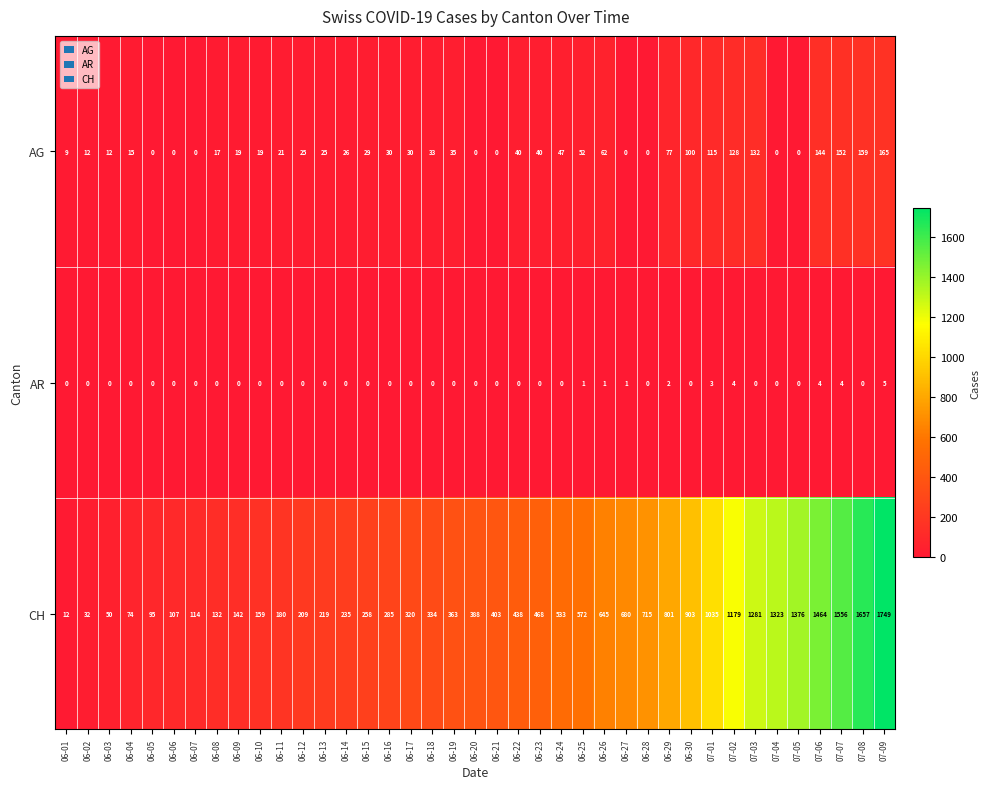

Which series has the largest range (max minus min)?

CH